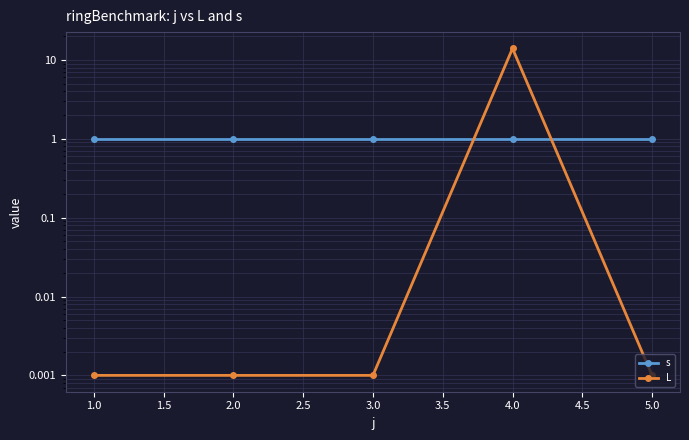

Reading right to left, what are all the values shown in this chart?

s: 1.0	1.0	1.0	1.0	1.0
L: 0.0	14.0	0.0	0.0	0.0